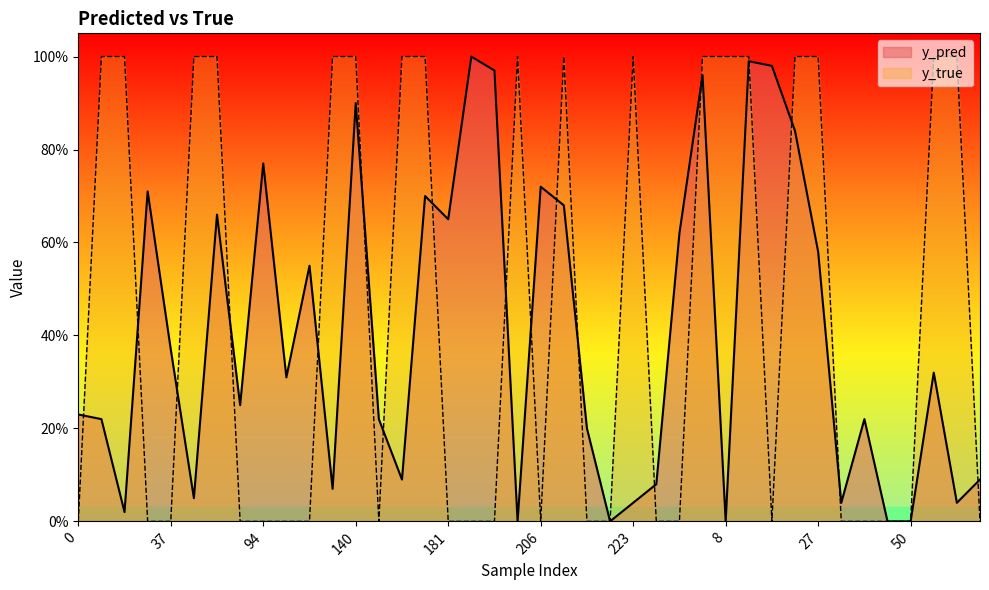

What is the difference between the y_true values at 208 and 114?

1.0